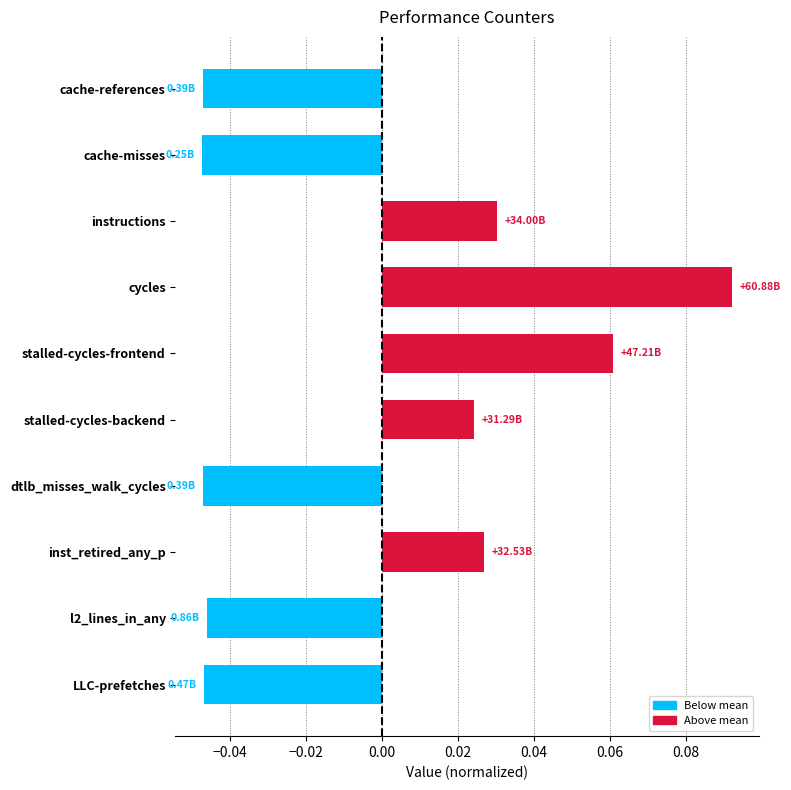

Are the bars horizontal?

Yes